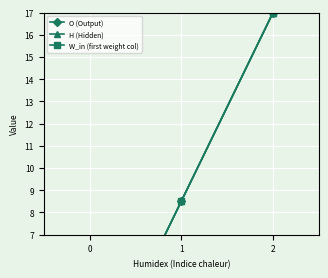

How many lines are shown in the chart?

3